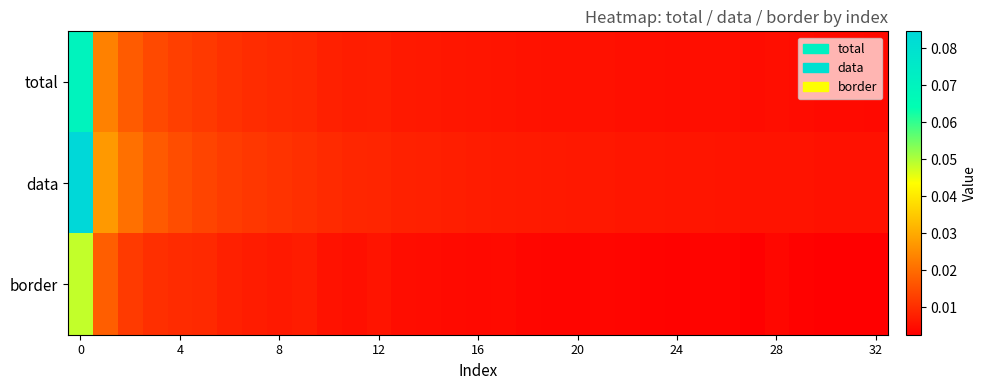

Reading right to left, list all the values displayed in this chart.

total: 0.0	0.0	0.0	0.0	0.0	0.0	0.0	0.0	0.0	0.0	0.0	0.0	0.0	0.0	0.0	0.0	0.0	0.0	0.0	0.0	0.0	0.0	0.0	0.0	0.0	0.0	0.0	0.0	0.0	0.0	0.0	0.0	0.1
data: 0.0	0.0	0.0	0.0	0.0	0.0	0.0	0.0	0.0	0.0	0.0	0.0	0.0	0.0	0.0	0.0	0.0	0.0	0.0	0.0	0.0	0.0	0.0	0.0	0.0	0.0	0.0	0.0	0.0	0.0	0.0	0.0	0.1
border: 0.0	0.0	0.0	0.0	0.0	0.0	0.0	0.0	0.0	0.0	0.0	0.0	0.0	0.0	0.0	0.0	0.0	0.0	0.0	0.0	0.0	0.0	0.0	0.0	0.0	0.0	0.0	0.0	0.0	0.0	0.0	0.0	0.0